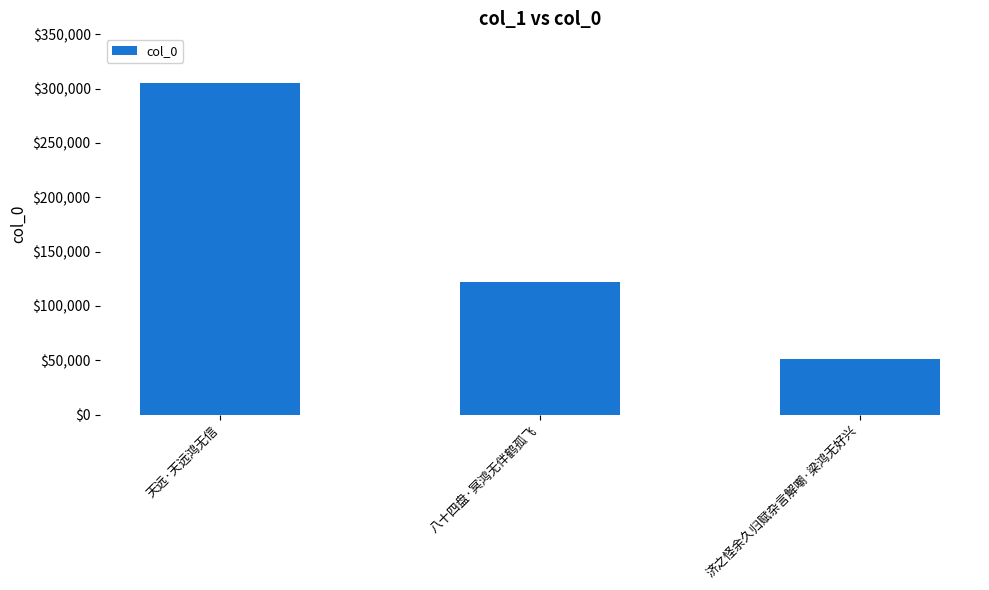

What is the sum of all values?

478978